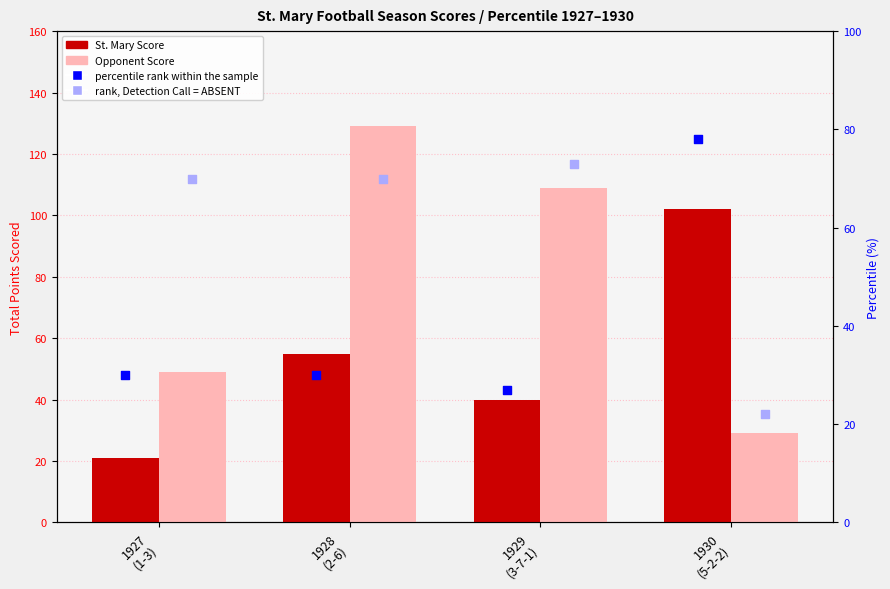

Which series reaches the maximum Y coordinate?

Opponent Score